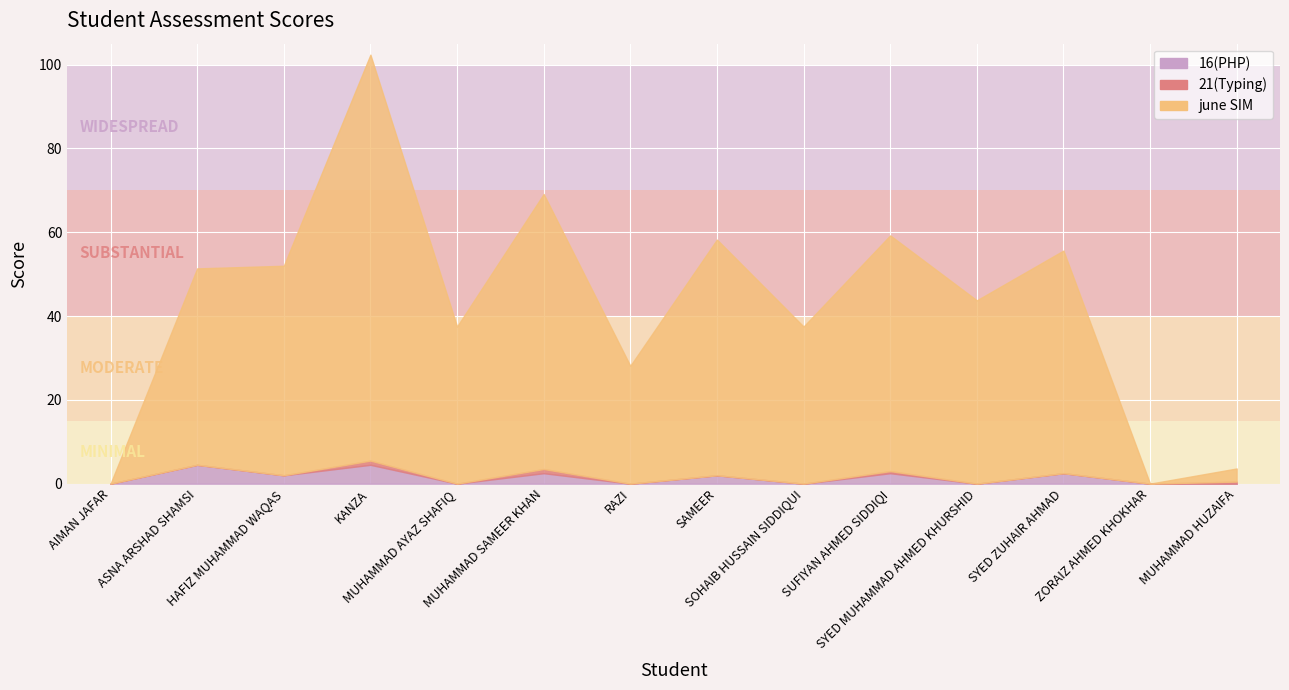

Reading right to left, list all the values displayed in this chart.

16(PHP): MUHAMMAD HUZAIFA=0.0	ZORAIZ AHMED KHOKHAR=0.0	SYED ZUHAIR AHMAD=2.5	SYED MUHAMMAD AHMED KHURSHID=0.0	SUFIYAN AHMED SIDDIQI=2.5	SOHAIB HUSSAIN SIDDIQUI=0.0	SAMEER=2.0	RAZI=0.0	MUHAMMAD SAMEER KHAN=2.5	MUHAMMAD AYAZ SHAFIQ=0.0	KANZA=4.5	HAFIZ MUHAMMAD WAQAS=2.0	ASNA ARSHAD SHAMSI=4.5	AIMAN JAFAR=0.0
21(Typing): MUHAMMAD HUZAIFA=0.5	ZORAIZ AHMED KHOKHAR=0.0	SYED ZUHAIR AHMAD=0.0	SYED MUHAMMAD AHMED KHURSHID=0.0	SUFIYAN AHMED SIDDIQI=0.5	SOHAIB HUSSAIN SIDDIQUI=0.0	SAMEER=0.0	RAZI=0.0	MUHAMMAD SAMEER KHAN=1.0	MUHAMMAD AYAZ SHAFIQ=0.0	KANZA=1.0	HAFIZ MUHAMMAD WAQAS=0.0	ASNA ARSHAD SHAMSI=0.0	AIMAN JAFAR=0.0
june SIM: MUHAMMAD HUZAIFA=3.1	ZORAIZ AHMED KHOKHAR=0.0	SYED ZUHAIR AHMAD=53.1	SYED MUHAMMAD AHMED KHURSHID=43.8	SUFIYAN AHMED SIDDIQI=56.2	SOHAIB HUSSAIN SIDDIQUI=37.5	SAMEER=56.2	RAZI=28.1	MUHAMMAD SAMEER KHAN=65.6	MUHAMMAD AYAZ SHAFIQ=37.5	KANZA=96.9	HAFIZ MUHAMMAD WAQAS=50.0	ASNA ARSHAD SHAMSI=46.9	AIMAN JAFAR=0.0